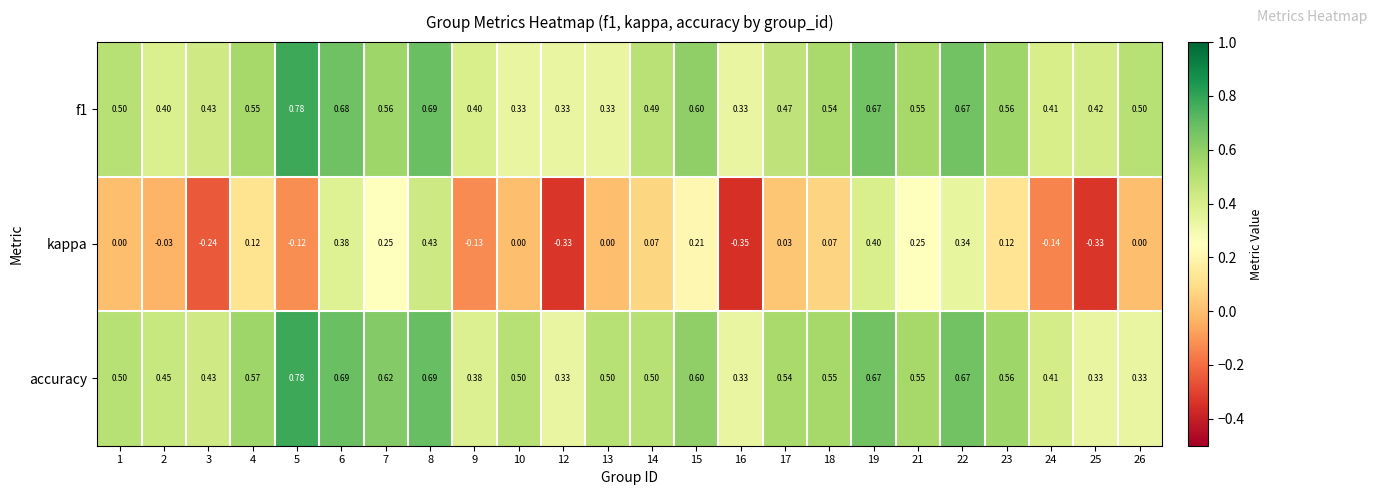

Which series changed the most between 12 and 24?

kappa